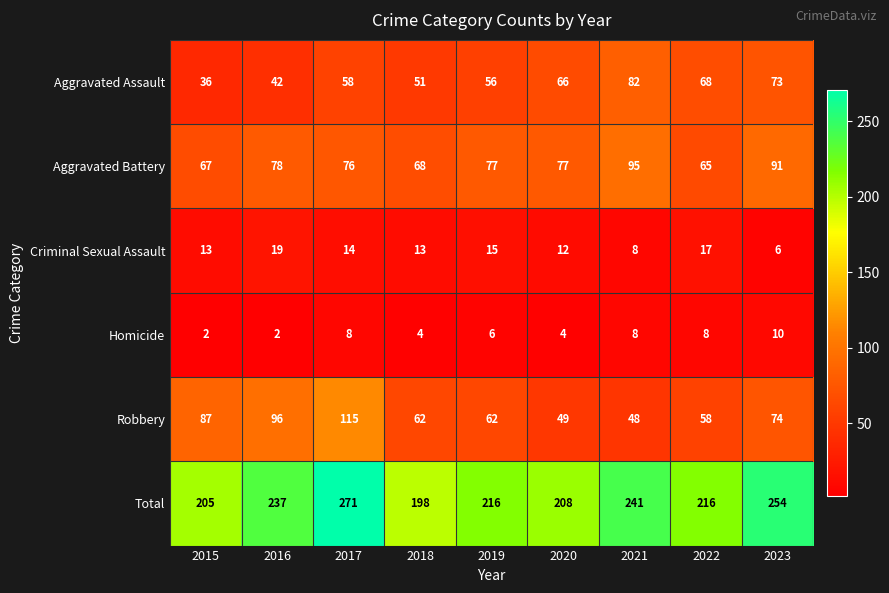

At 2015, list the series in order from largest to smallest.

Total, Robbery, Aggravated Battery, Aggravated Assault, Criminal Sexual Assault, Homicide